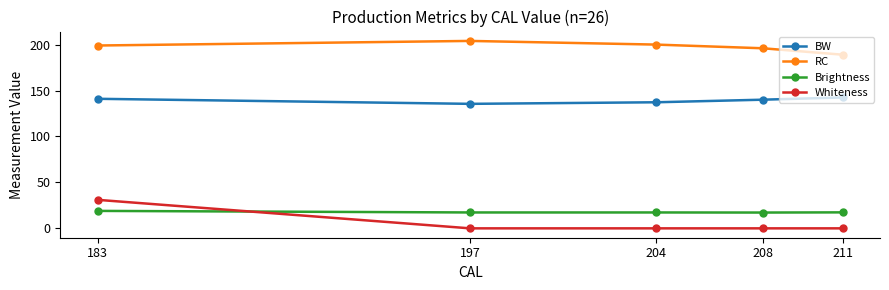

What is the difference between the maximum and second lowest values in the RC series?

8.0